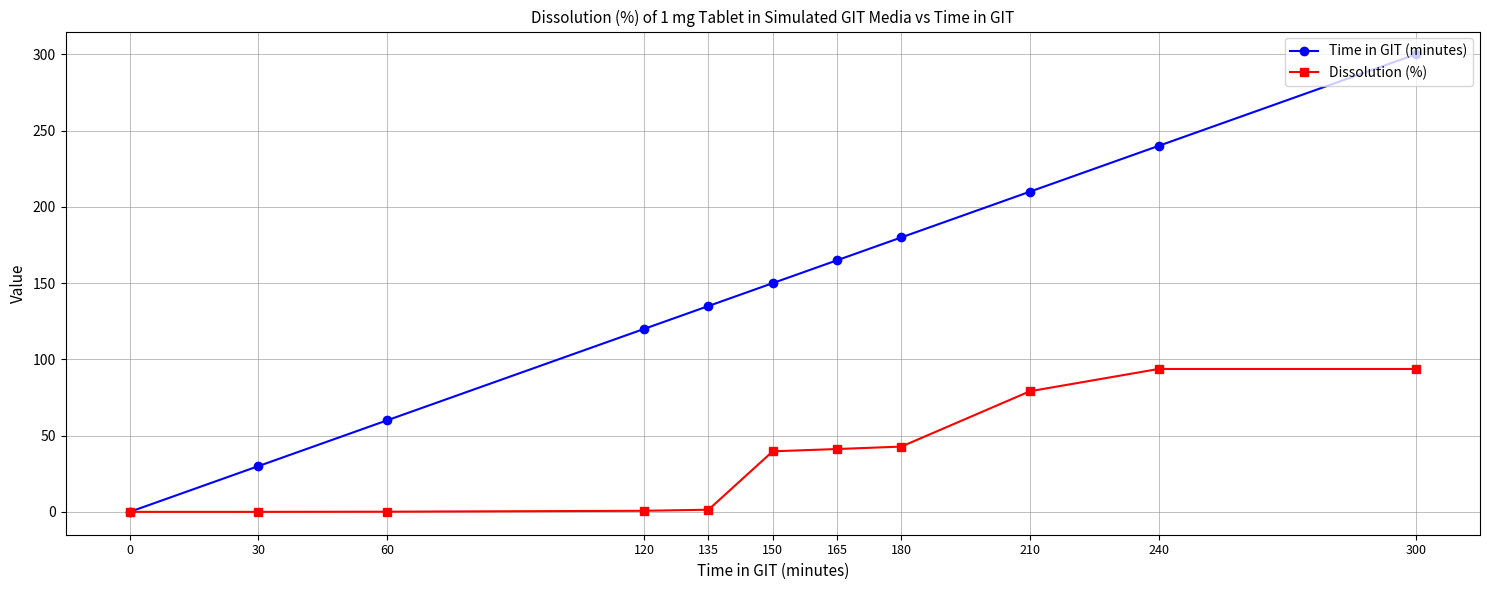

Rank the series at 210 from lowest to highest value.

Dissolution (%), Time in GIT (minutes)